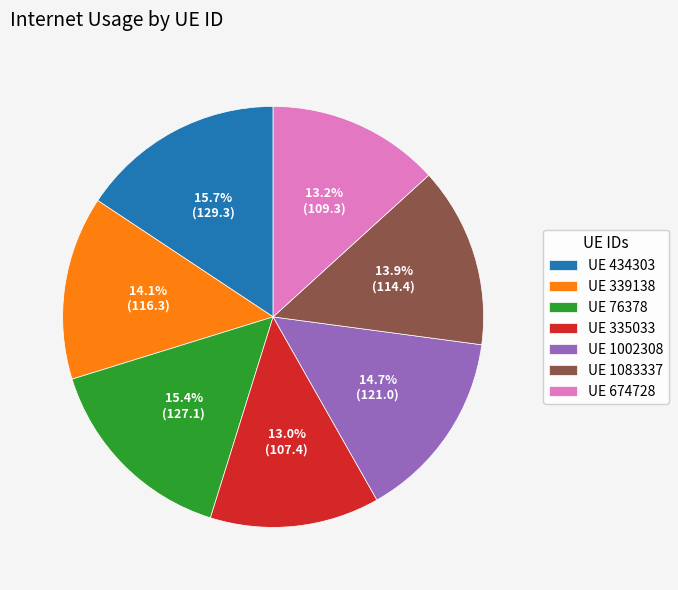

What is the total percentage of UE 1002308 and UE 339138?

28.8%